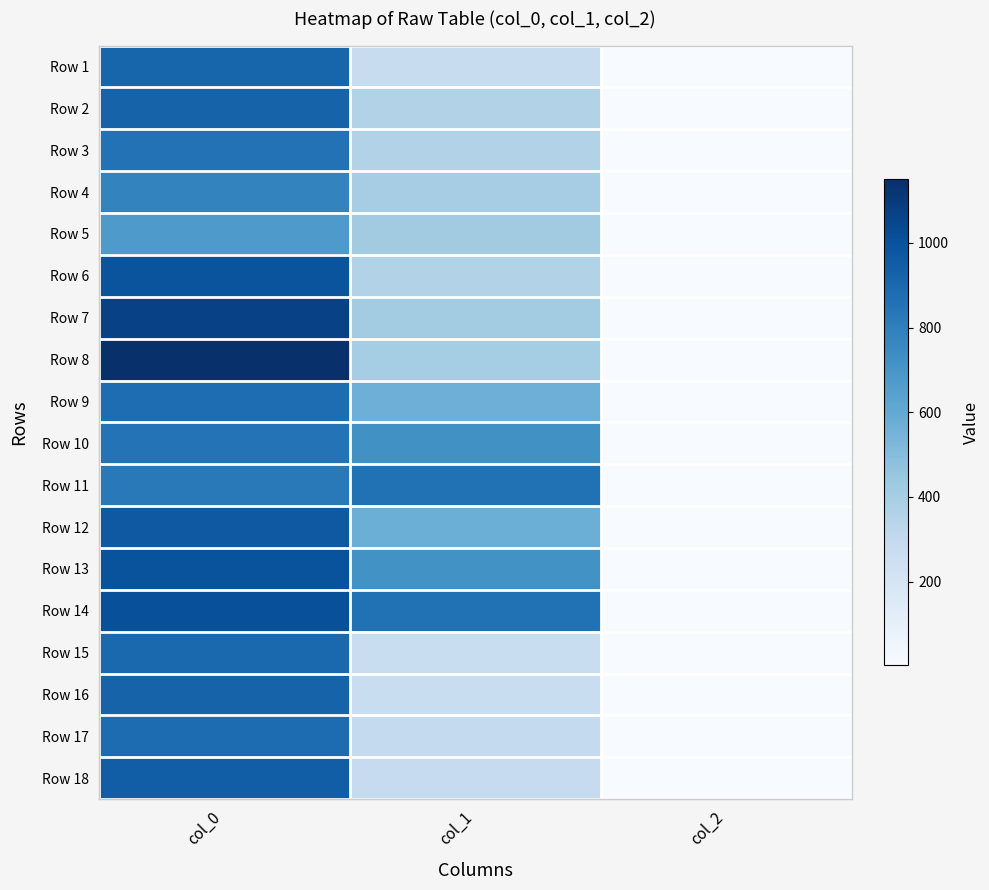

How many distinct data groups are displayed?

18